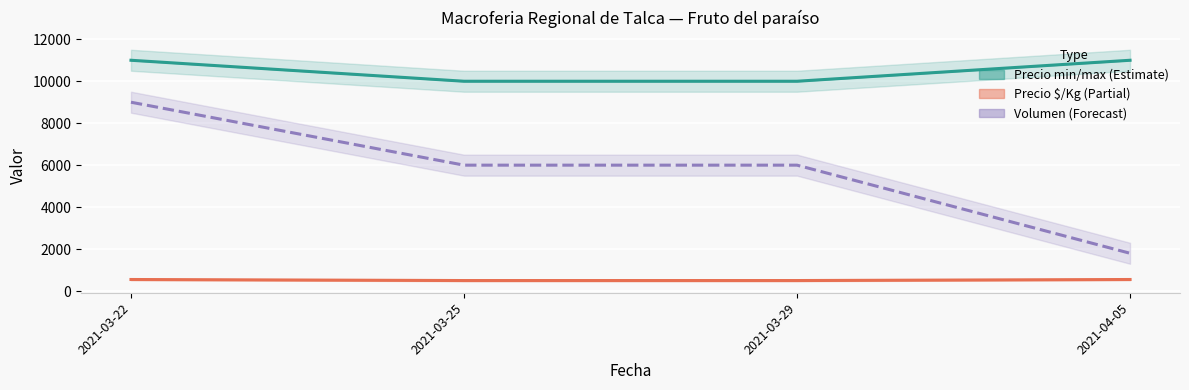

Reading right to left, extract all data points from this chart.

Precio promedio ponderado: 11000	10000	10000	11000
Precio promedio ponderado (line): 550	500	500	550
Volumen (scaled): 1800	6000	6000	9000